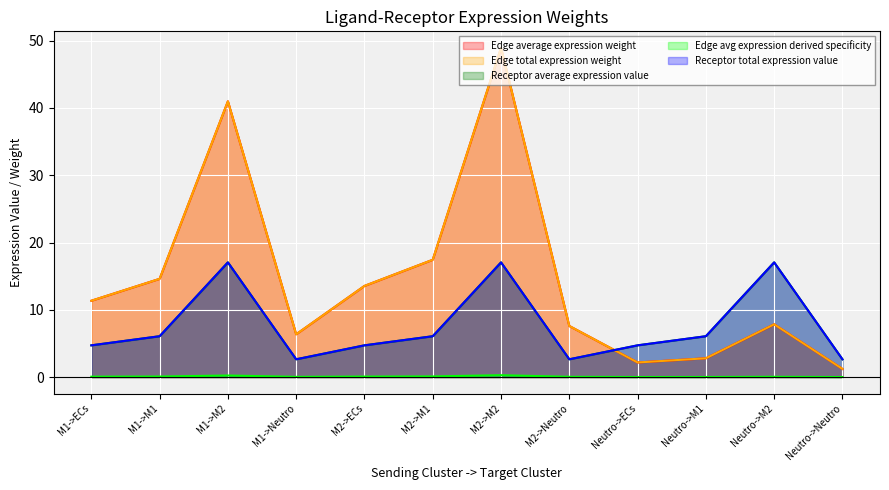

At which label does Edge total expression weight reach its peak?

M2->M2